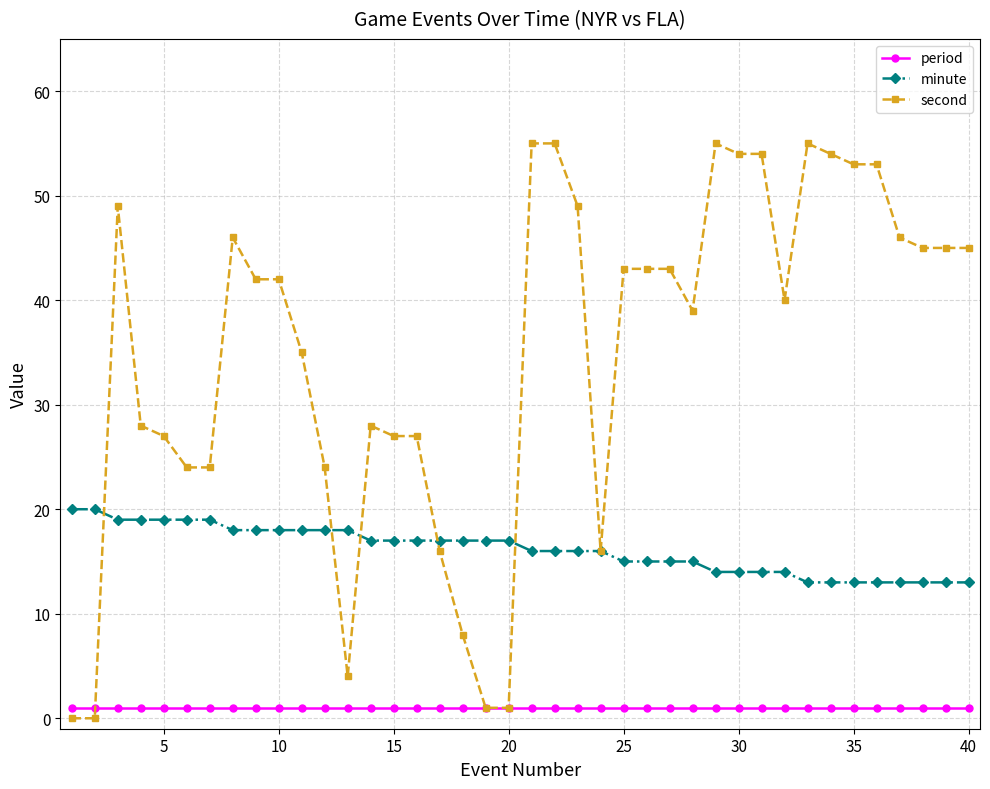

Which series has the largest total across all categories?

second